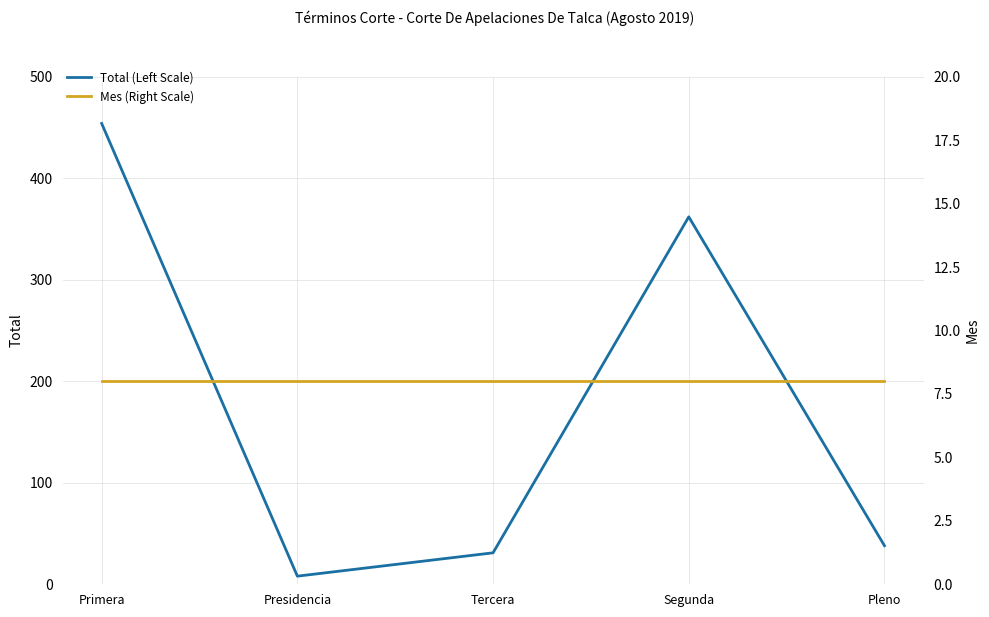

List the series in order of their peak value, highest first.

Total (Left Scale), Mes (Right Scale)